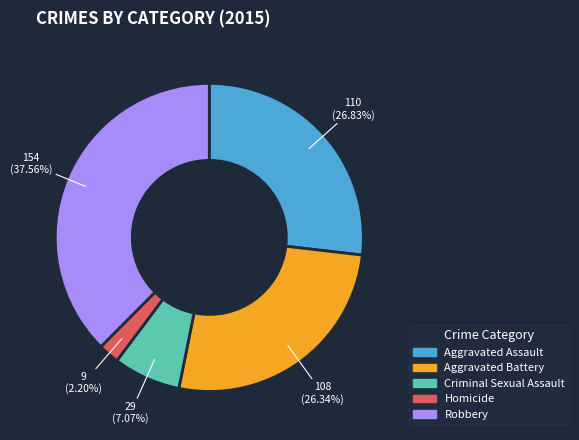

How many slices are in this pie chart?

5